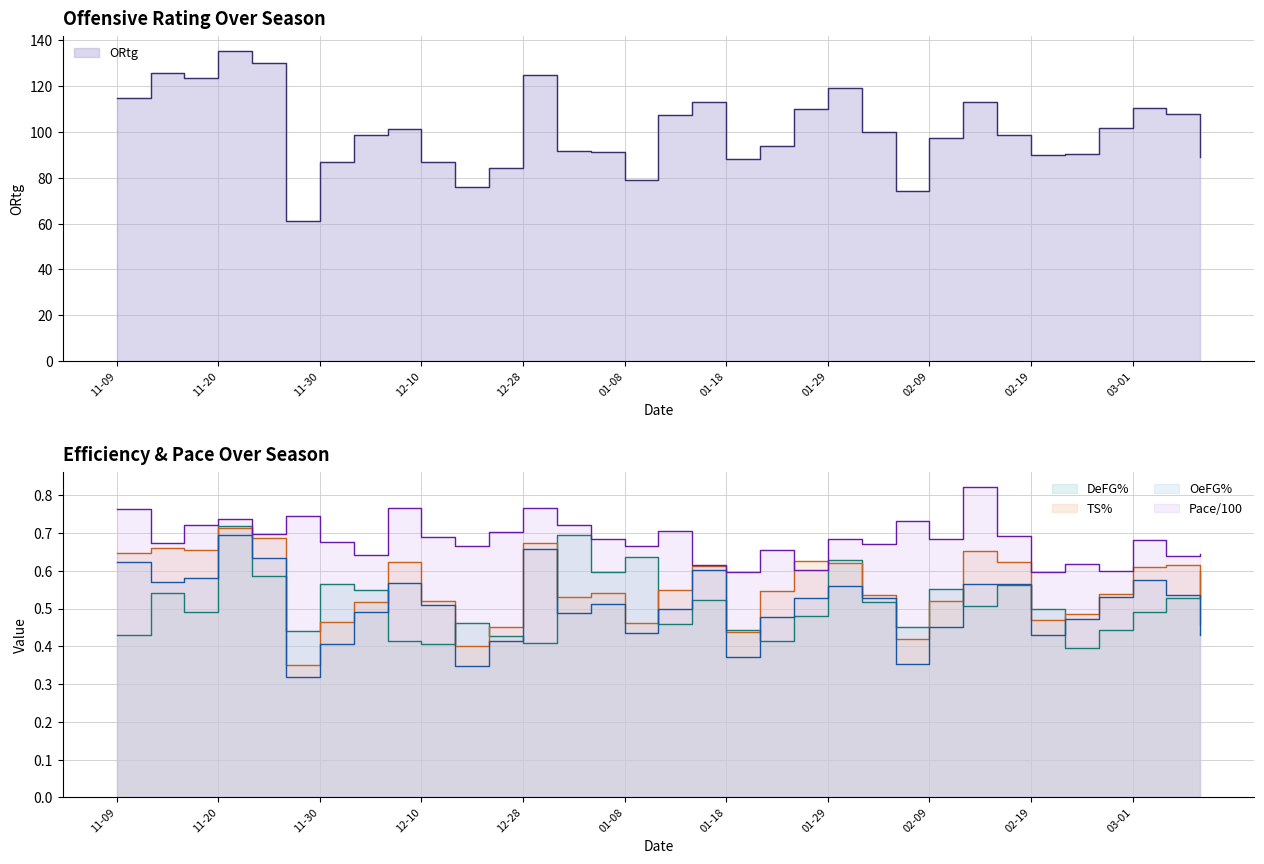

Between 2013-11-20 and 2013-12-04, which series saw the biggest shift?

ORtg